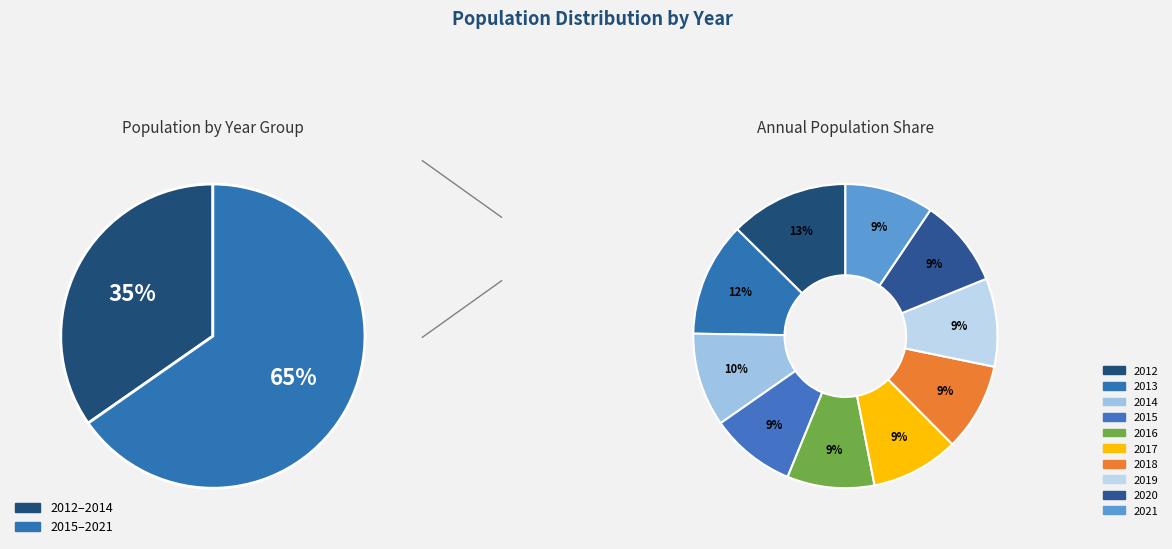

Which has a higher value, 2019 or 2015?

2019